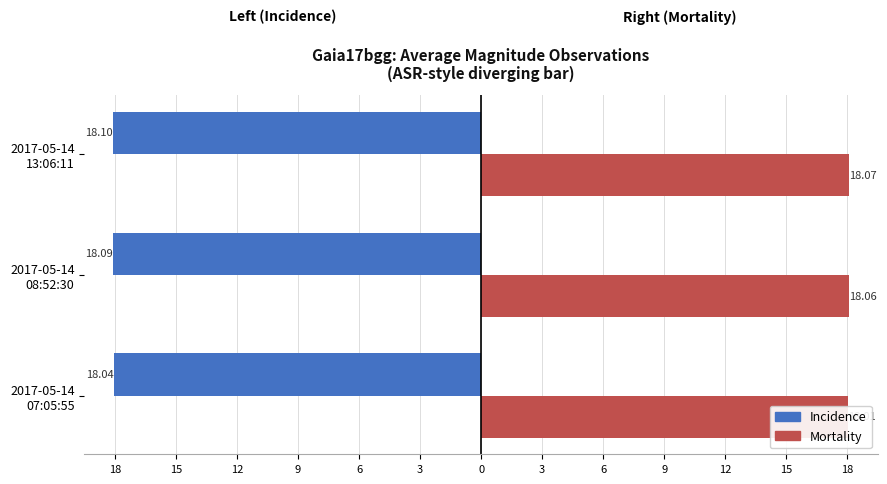

Which series has the largest total across all categories?

Mortality